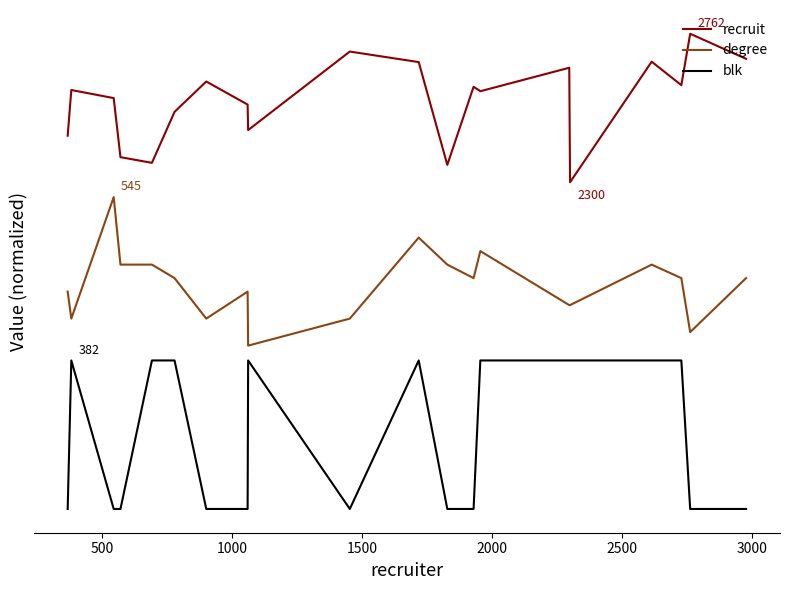

Does the chart have visible grid lines?

No